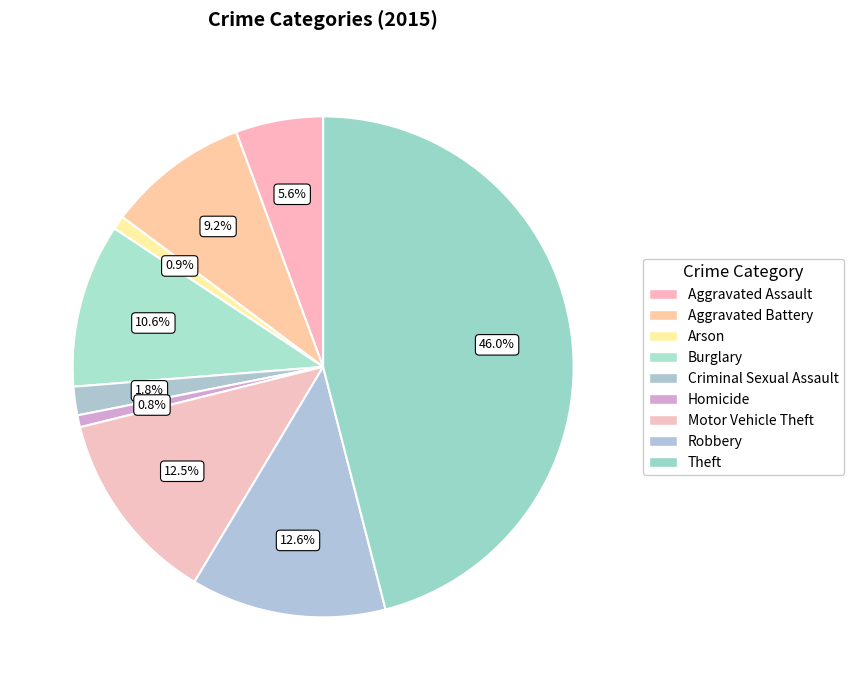

How many segments does this pie chart have?

9